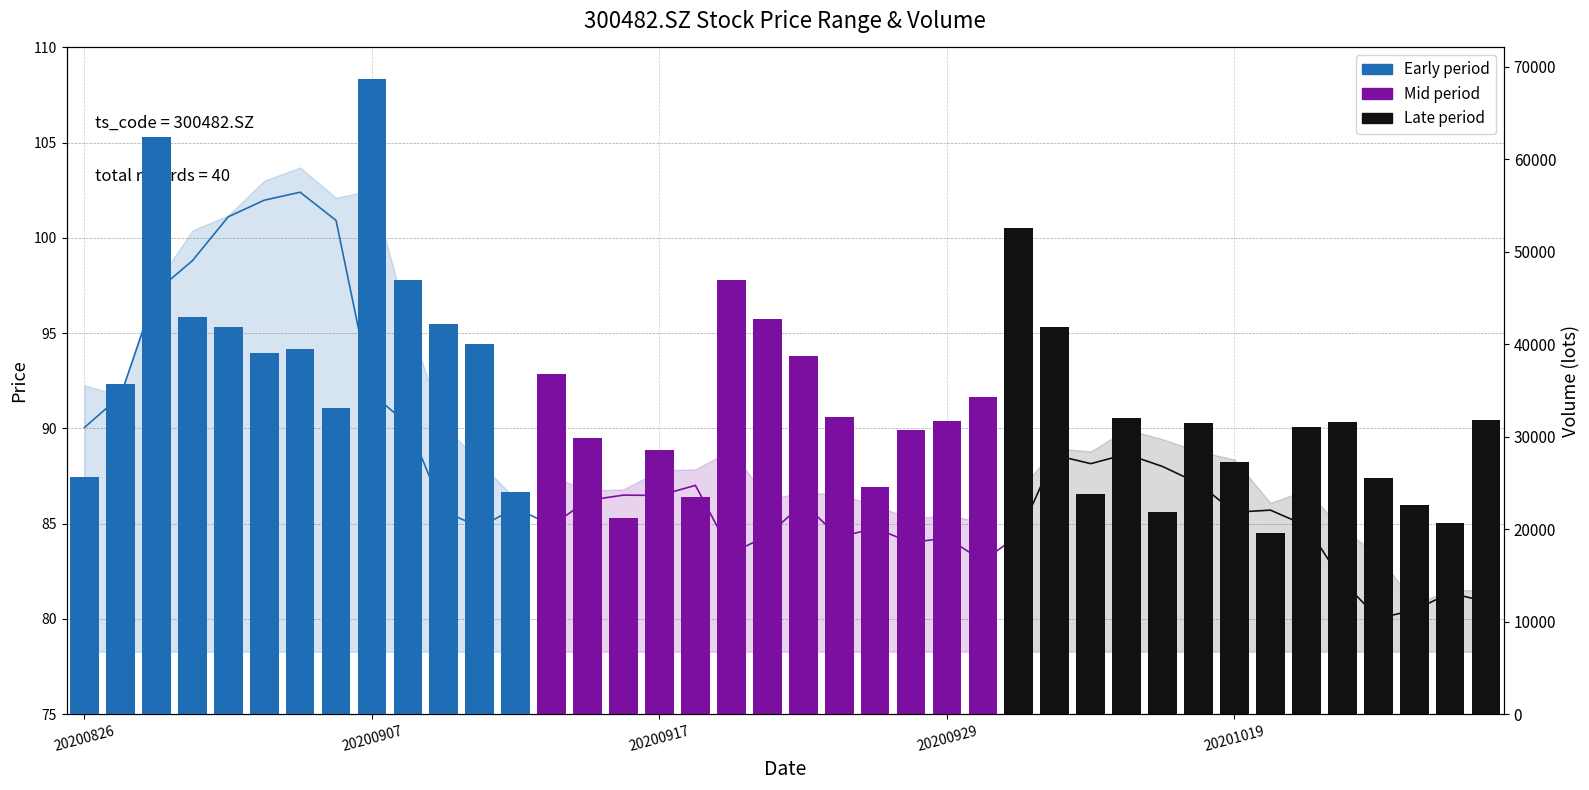

What is the sum of all close (mid) values?

1189.8